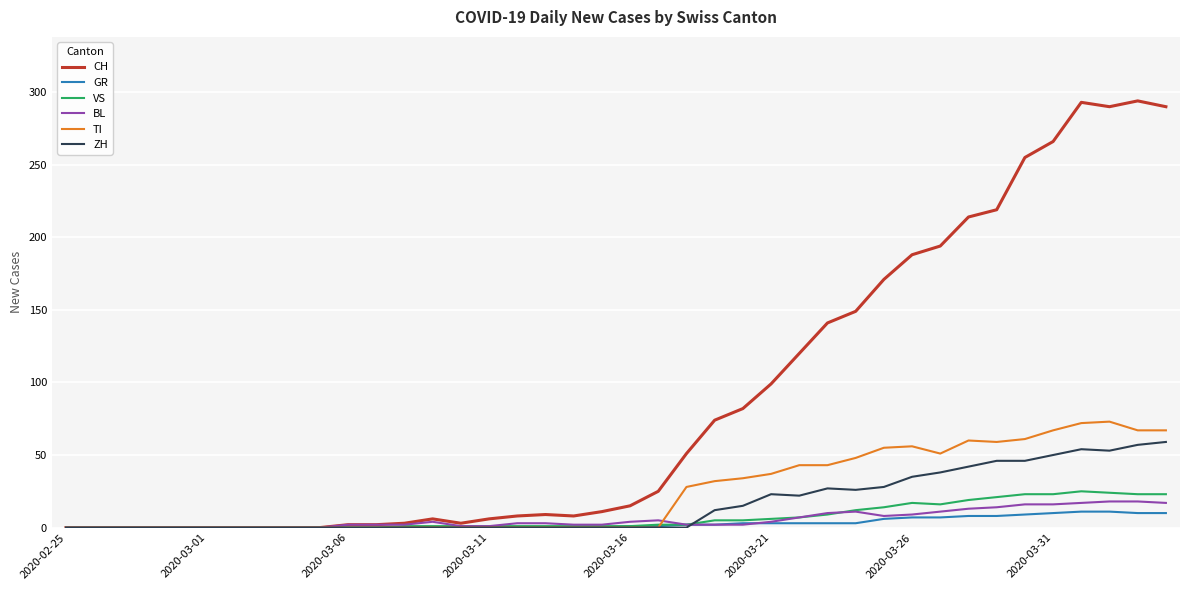

How many lines are shown in the chart?

6